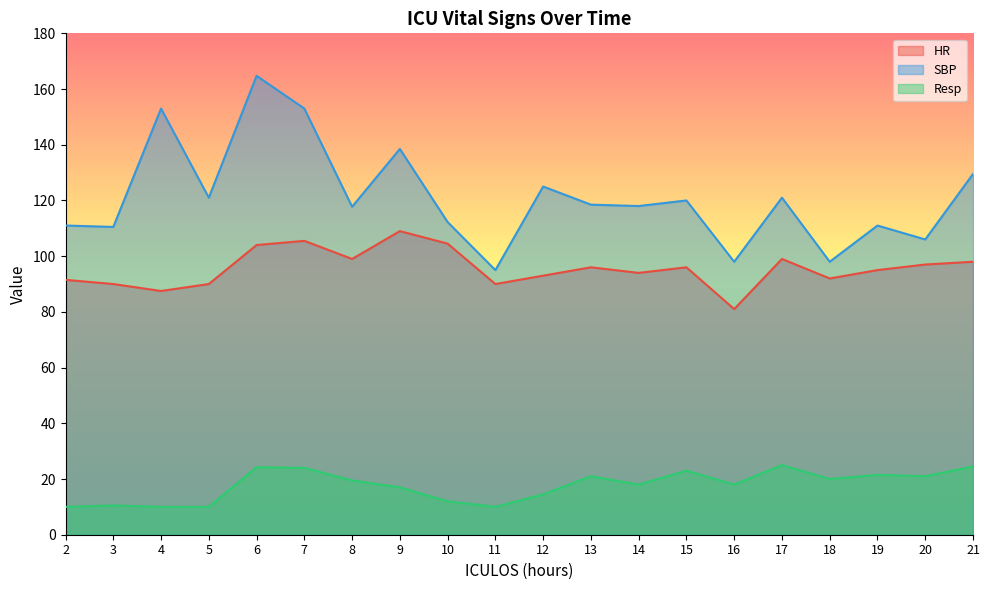

In SBP, how many points are higher than both neighbors (excluding endpoints)?

7